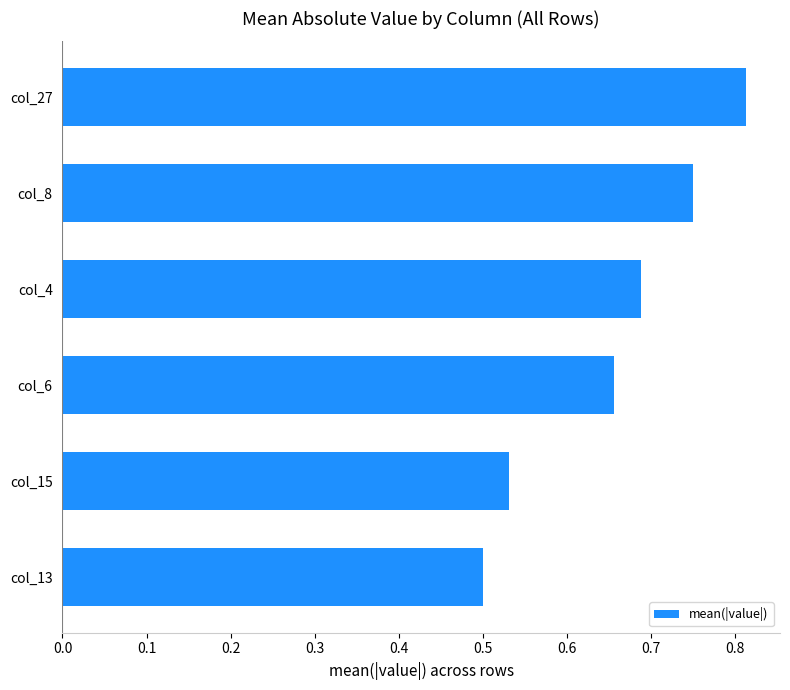

Is it true that the value at col_27 is 0.2?

False